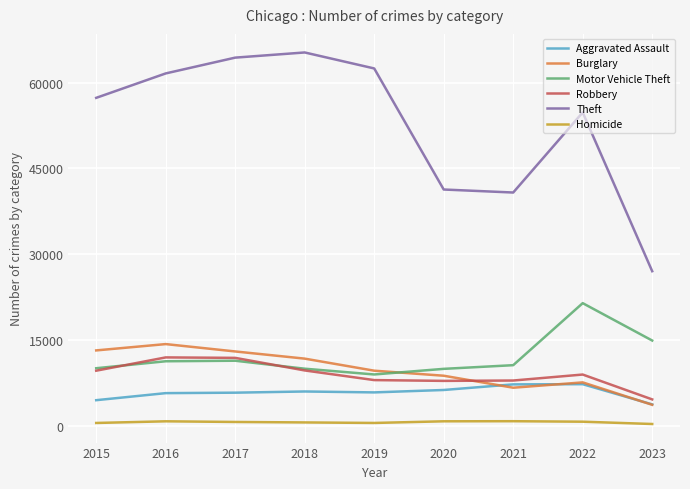

Which series has the largest total across all categories?

Theft